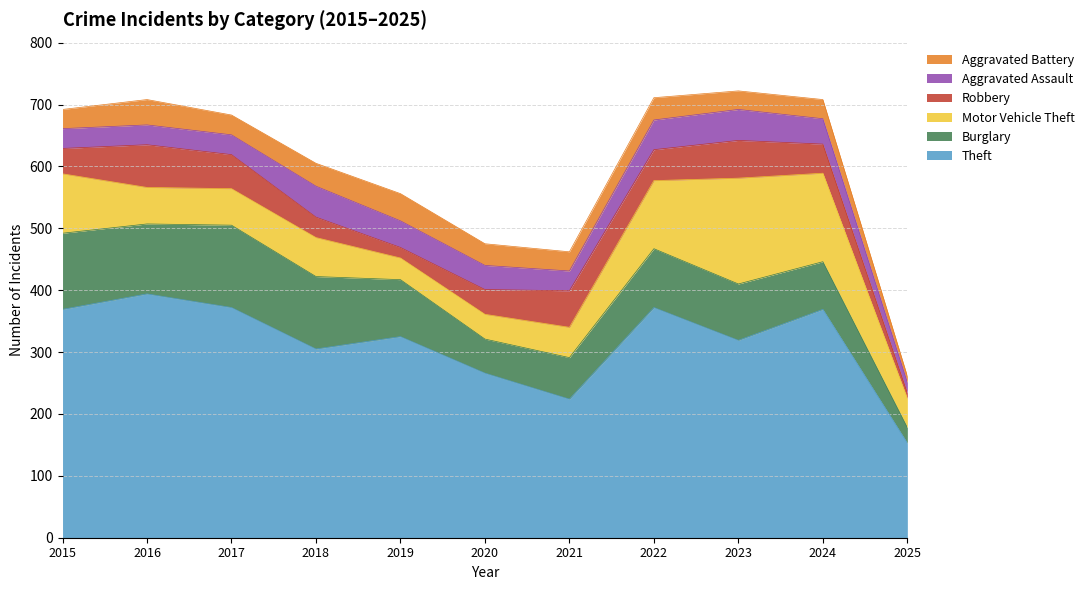

Rank the series by their maximum value, from lowest to highest.

Aggravated Battery, Aggravated Assault, Robbery, Burglary, Motor Vehicle Theft, Theft